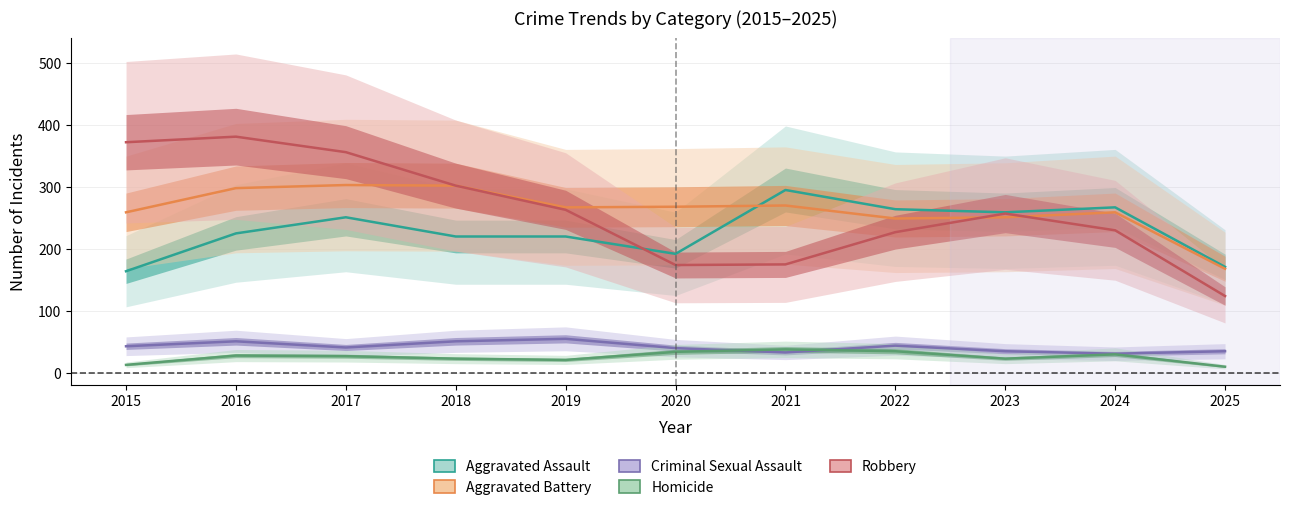

Read the Homicide value at 2022, to the nearest 10.

40